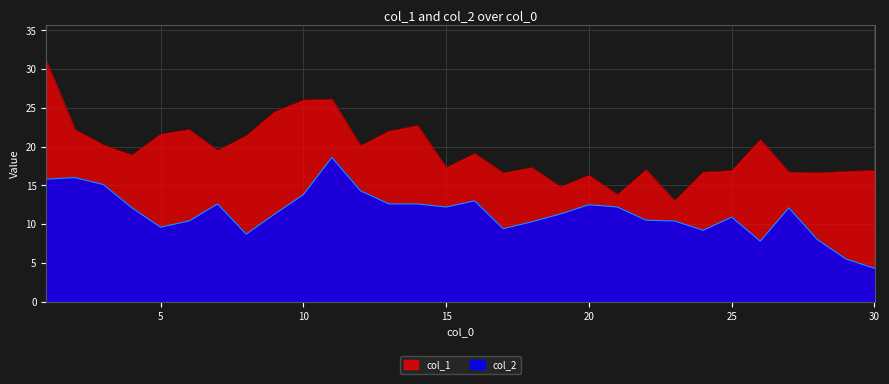

Reading left to right, extract all data points from this chart.

col_1: 1=31.0	2=22.2	3=20.2	4=18.9	5=21.6	6=22.2	7=19.5	8=21.4	9=24.5	10=26.0	11=26.1	12=20.1	13=22.0	14=22.7	15=17.3	16=19.1	17=16.6	18=17.3	19=14.8	20=16.3	21=13.8	22=17.0	23=13.0	24=16.7	25=16.9	26=20.9	27=16.7	28=16.6	29=16.8	30=16.9
col_2: 1=15.8	2=16.0	3=15.1	4=12.1	5=9.6	6=10.4	7=12.6	8=8.7	9=11.3	10=13.8	11=18.6	12=14.3	13=12.6	14=12.6	15=12.2	16=13.0	17=9.4	18=10.3	19=11.3	20=12.5	21=12.2	22=10.5	23=10.4	24=9.2	25=10.9	26=7.8	27=12.1	28=8.0	29=5.5	30=4.3